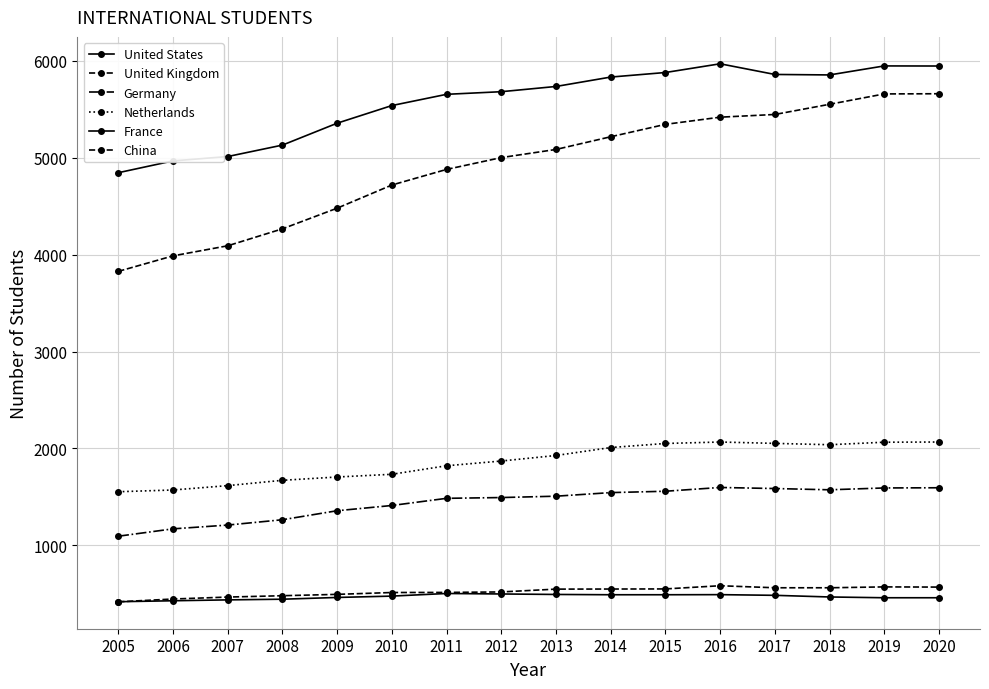

How many series are shown in this chart?

6